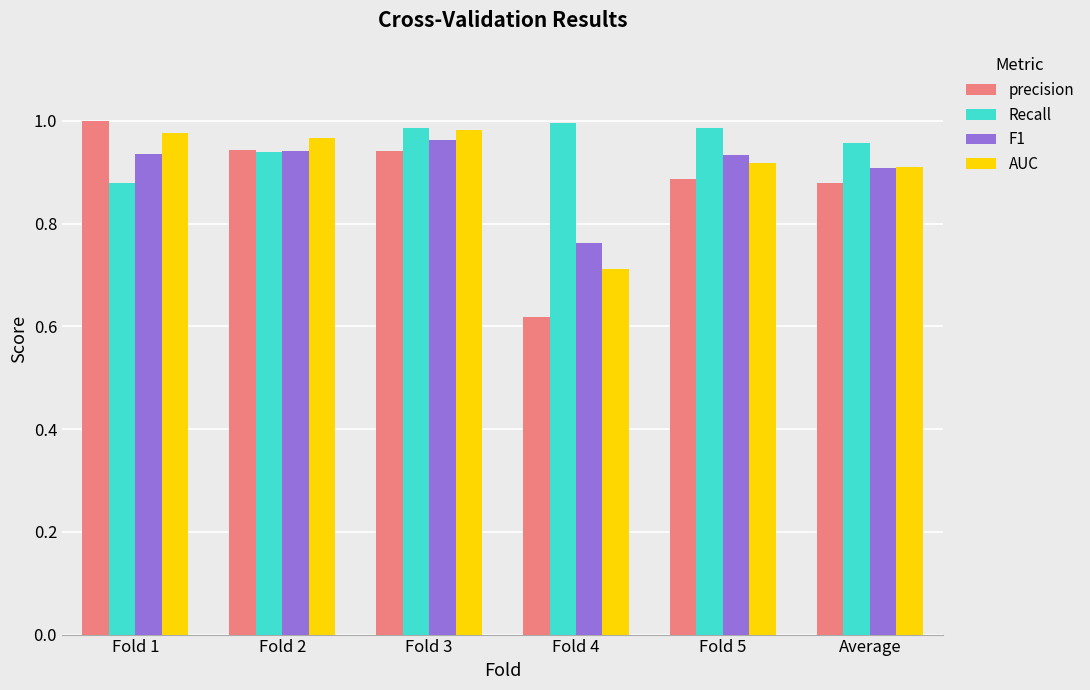

How many groups of bars are there?

6